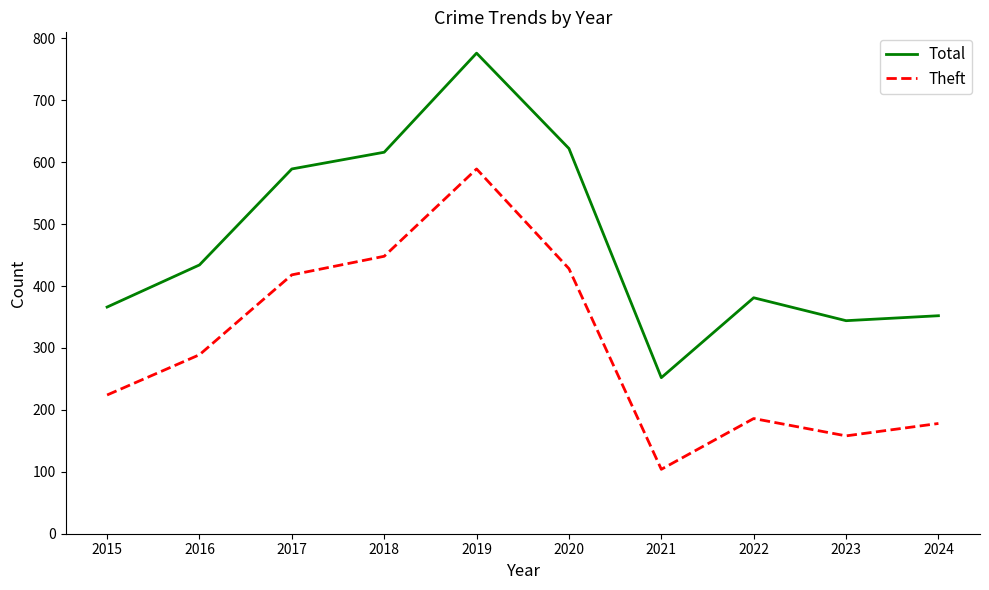

Which series has the widest spread of values?

Total